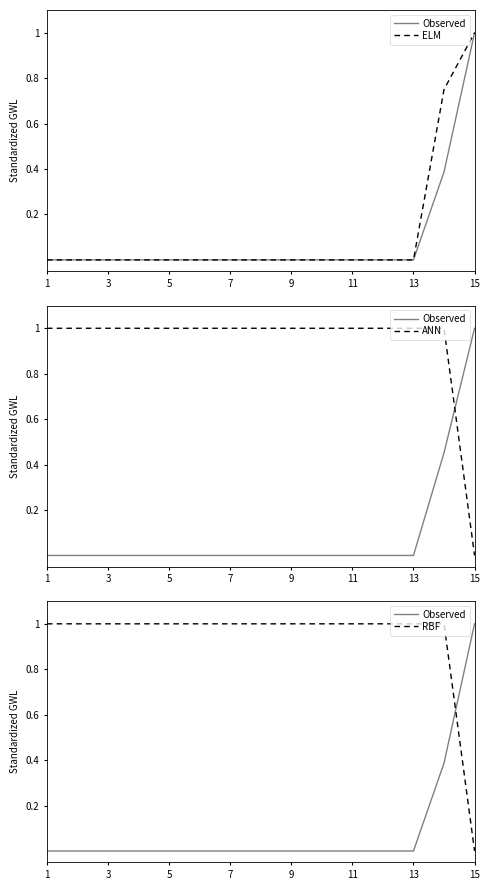

What is the sum of all RBF values?

14.0